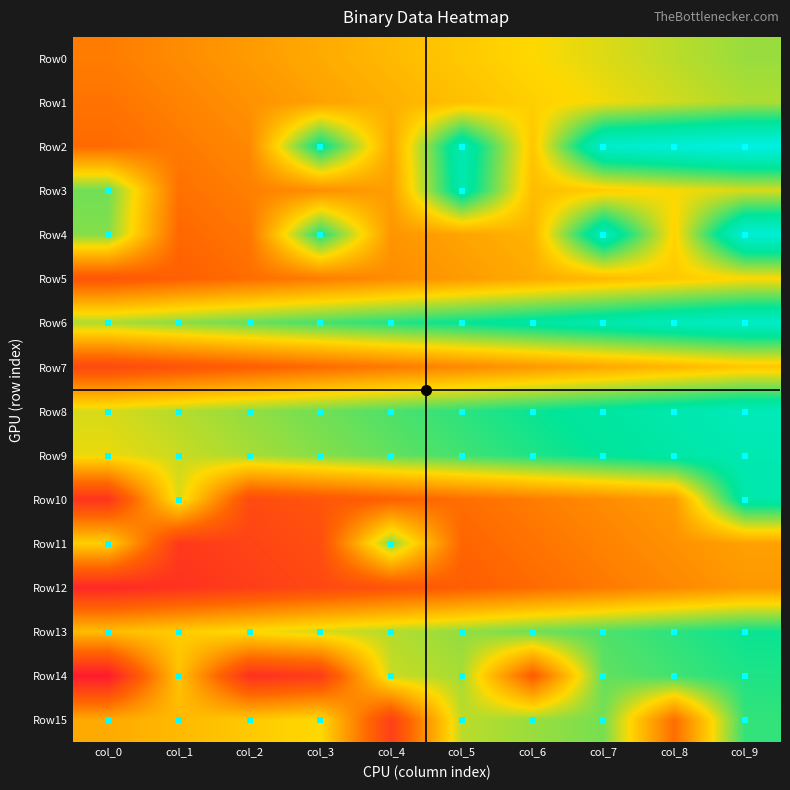

Reading right to left, list all the values displayed in this chart.

Row0: col_9=0.6	col_8=0.6	col_7=0.5	col_6=0.5	col_5=0.5	col_4=0.4	col_3=0.4	col_2=0.4	col_1=0.3	col_0=0.3
Row1: col_9=0.6	col_8=0.5	col_7=0.5	col_6=0.5	col_5=0.4	col_4=0.4	col_3=0.4	col_2=0.3	col_1=0.3	col_0=0.3
Row2: col_9=1.0	col_8=0.9	col_7=0.9	col_6=0.5	col_5=0.8	col_4=0.4	col_3=0.8	col_2=0.3	col_1=0.3	col_0=0.3
Row3: col_9=0.5	col_8=0.5	col_7=0.5	col_6=0.4	col_5=0.8	col_4=0.4	col_3=0.3	col_2=0.3	col_1=0.3	col_0=0.6
Row4: col_9=0.9	col_8=0.5	col_7=0.9	col_6=0.4	col_5=0.4	col_4=0.4	col_3=0.7	col_2=0.3	col_1=0.3	col_0=0.6
Row5: col_9=0.5	col_8=0.5	col_7=0.4	col_6=0.4	col_5=0.4	col_4=0.3	col_3=0.3	col_2=0.3	col_1=0.2	col_0=0.2
Row6: col_9=0.9	col_8=0.8	col_7=0.8	col_6=0.8	col_5=0.7	col_4=0.7	col_3=0.7	col_2=0.6	col_1=0.6	col_0=0.6
Row7: col_9=0.5	col_8=0.4	col_7=0.4	col_6=0.4	col_5=0.3	col_4=0.3	col_3=0.3	col_2=0.2	col_1=0.2	col_0=0.2
Row8: col_9=0.8	col_8=0.8	col_7=0.8	col_6=0.7	col_5=0.7	col_4=0.7	col_3=0.6	col_2=0.6	col_1=0.6	col_0=0.5
Row9: col_9=0.8	col_8=0.8	col_7=0.8	col_6=0.7	col_5=0.7	col_4=0.7	col_3=0.6	col_2=0.6	col_1=0.6	col_0=0.5
Row10: col_9=0.8	col_8=0.4	col_7=0.3	col_6=0.3	col_5=0.3	col_4=0.2	col_3=0.2	col_2=0.2	col_1=0.5	col_0=0.1
Row11: col_9=0.4	col_8=0.3	col_7=0.3	col_6=0.3	col_5=0.2	col_4=0.6	col_3=0.2	col_2=0.1	col_1=0.1	col_0=0.5
Row12: col_9=0.4	col_8=0.3	col_7=0.3	col_6=0.3	col_5=0.2	col_4=0.2	col_3=0.2	col_2=0.1	col_1=0.1	col_0=0.1
Row13: col_9=0.7	col_8=0.7	col_7=0.7	col_6=0.6	col_5=0.6	col_4=0.6	col_3=0.5	col_2=0.5	col_1=0.5	col_0=0.4
Row14: col_9=0.7	col_8=0.7	col_7=0.7	col_6=0.2	col_5=0.6	col_4=0.6	col_3=0.1	col_2=0.1	col_1=0.5	col_0=0.0
Row15: col_9=0.7	col_8=0.3	col_7=0.6	col_6=0.6	col_5=0.6	col_4=0.1	col_3=0.5	col_2=0.5	col_1=0.4	col_0=0.4